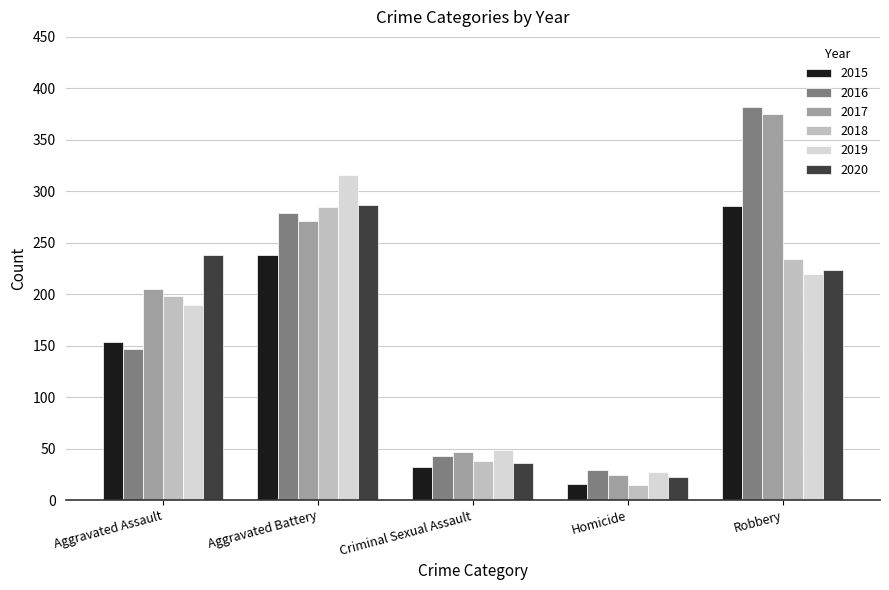

Does the chart contain any negative values?

No